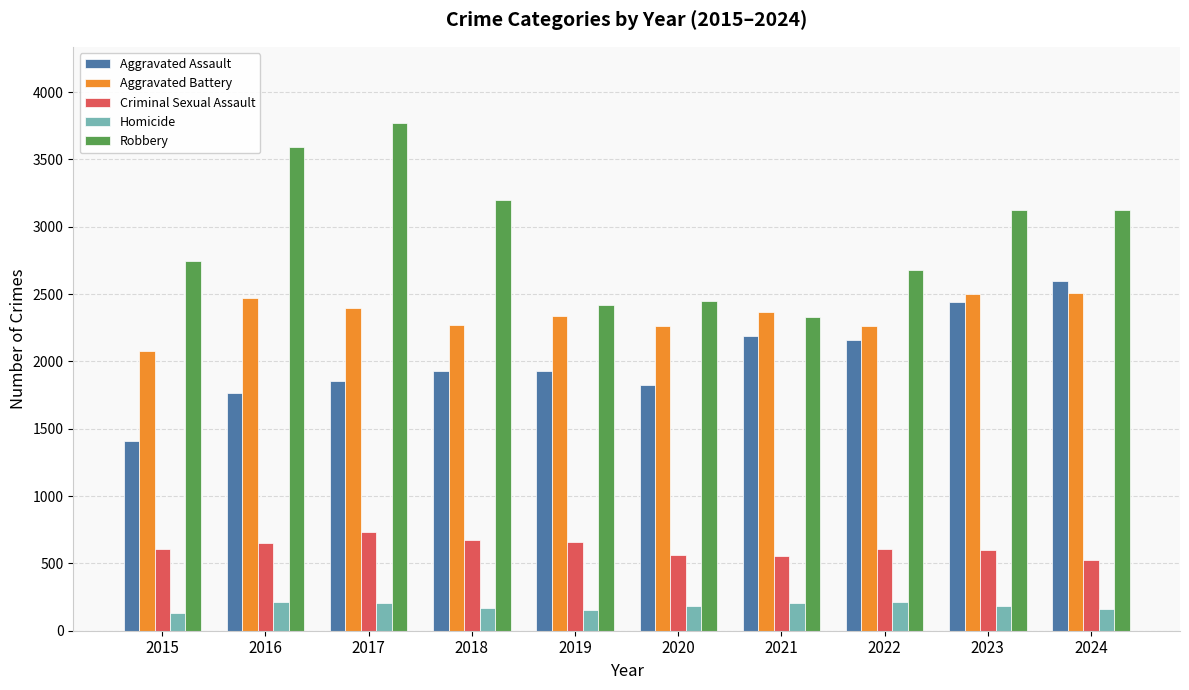

What are all the series names shown in the legend?

Aggravated Assault, Aggravated Battery, Criminal Sexual Assault, Homicide, Robbery